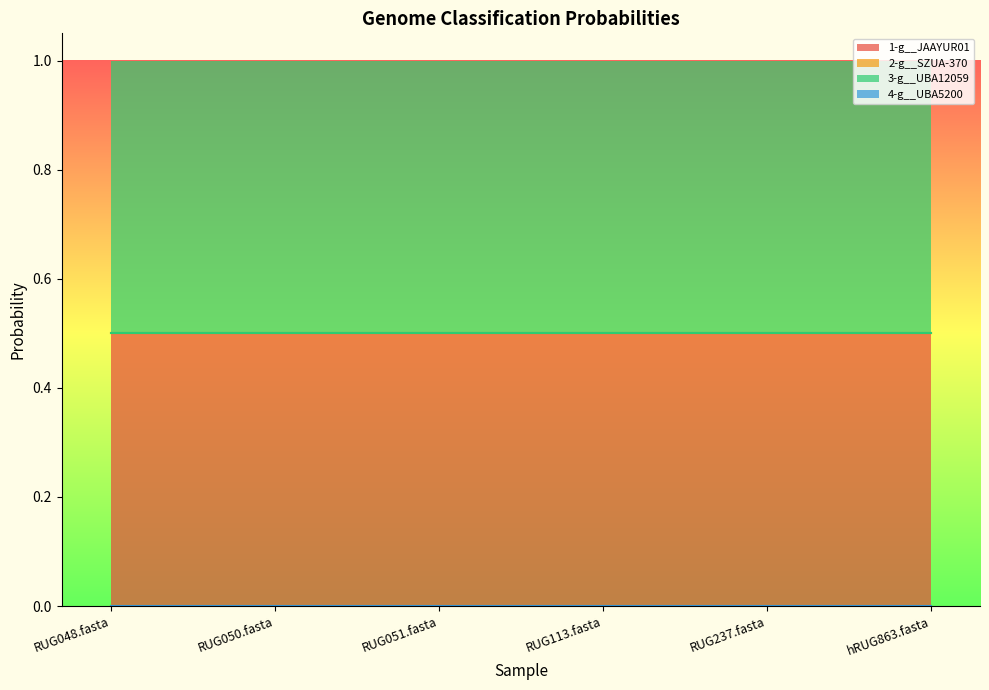

Reading left to right, transcribe all the data shown in this chart.

1-g__JAAYUR01: RUG048.fasta=0.5	RUG050.fasta=0.5	RUG051.fasta=0.5	RUG113.fasta=0.5	RUG237.fasta=0.5	hRUG863.fasta=0.5
2-g__SZUA-370: RUG048.fasta=0.0	RUG050.fasta=0.0	RUG051.fasta=0.0	RUG113.fasta=0.0	RUG237.fasta=0.0	hRUG863.fasta=0.0
3-g__UBA12059: RUG048.fasta=0.5	RUG050.fasta=0.5	RUG051.fasta=0.5	RUG113.fasta=0.5	RUG237.fasta=0.5	hRUG863.fasta=0.5
4-g__UBA5200: RUG048.fasta=0.0	RUG050.fasta=0.0	RUG051.fasta=0.0	RUG113.fasta=0.0	RUG237.fasta=0.0	hRUG863.fasta=0.0